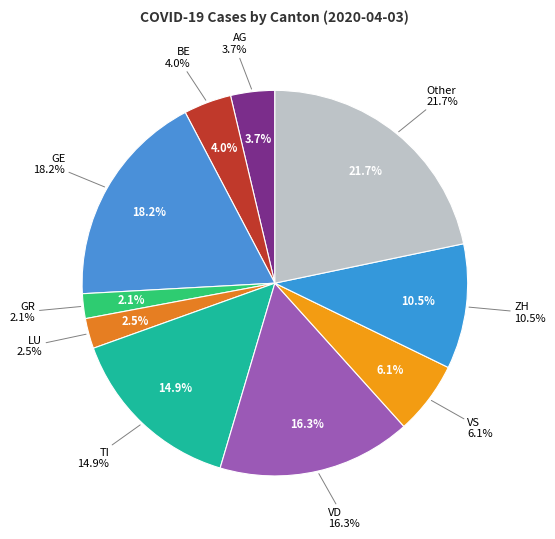

True or false: 2020-03-31 accounts for 1% of the total.

False